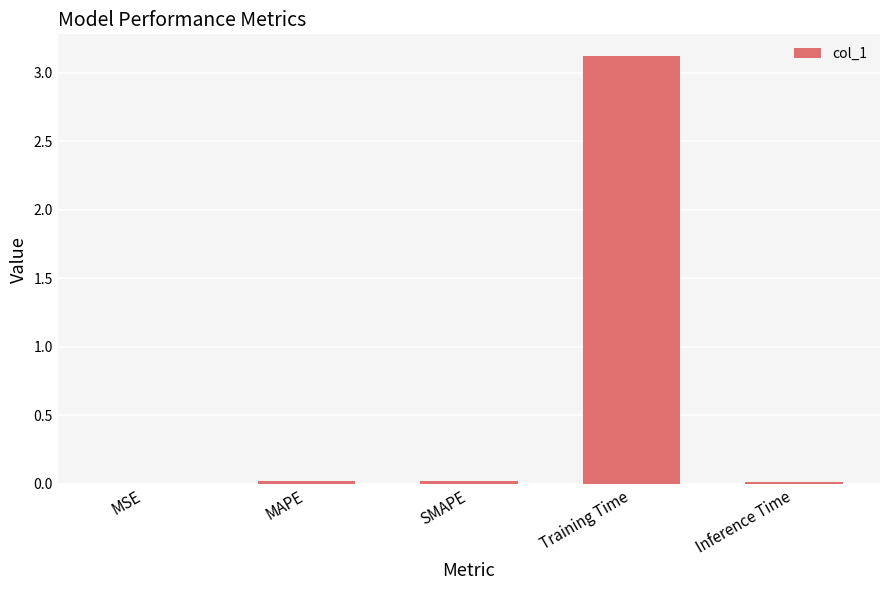

What is the sum of all values?

3.2